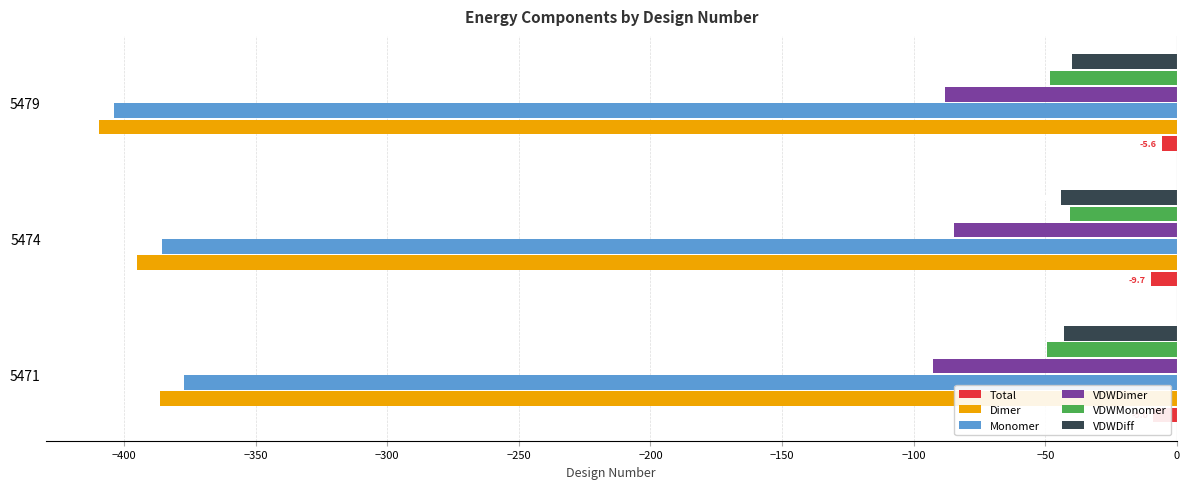

What is the difference between the second highest and minimum values in the Monomer series?

18.3